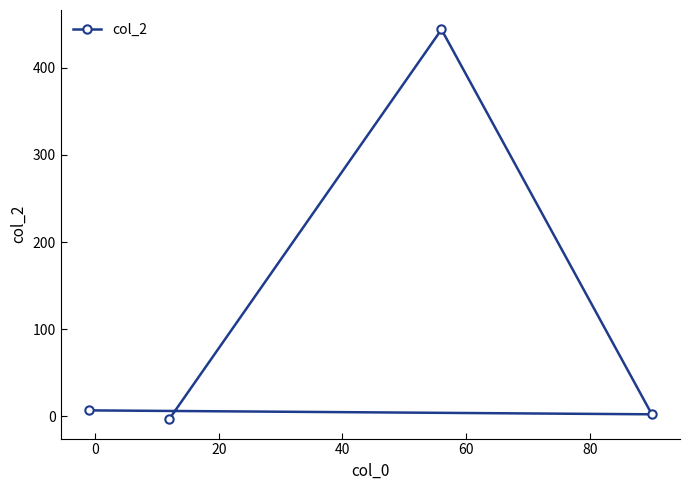

How many values are above zero?

3